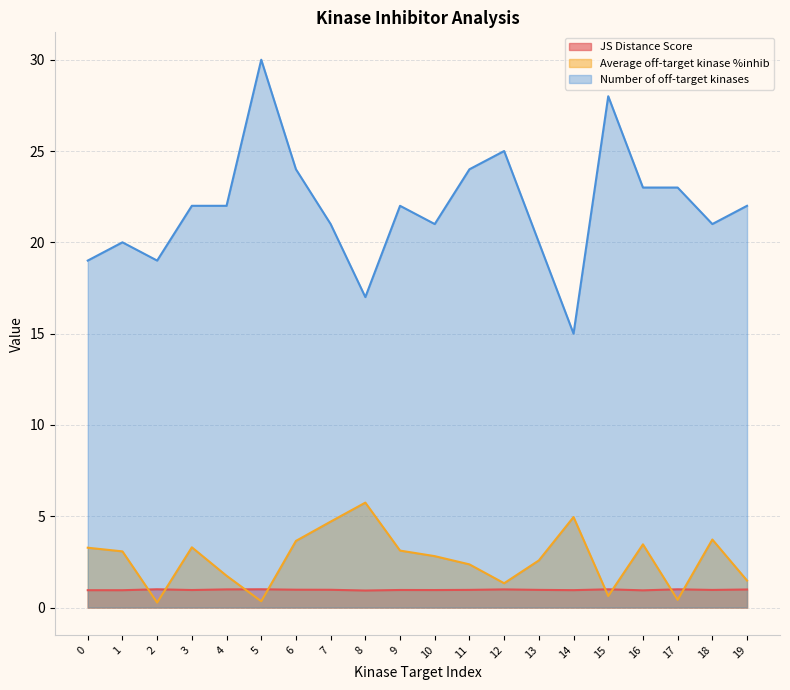

What is the average value of the Number of off-target kinases series?

21.9